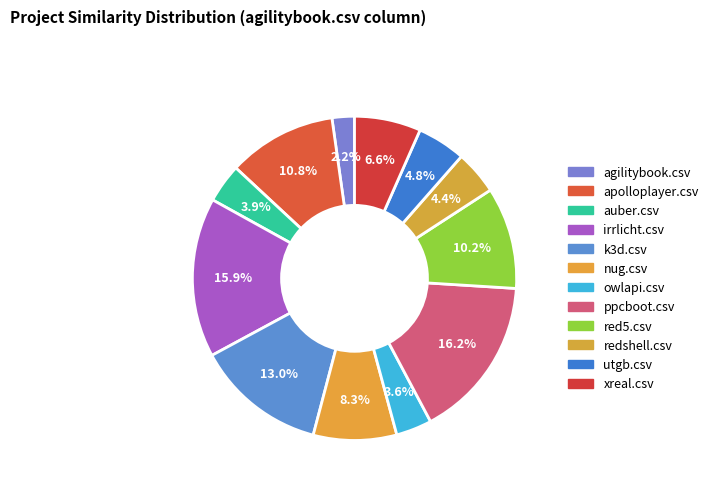

To the nearest percent, what portion does apolloplayer.csv represent?

11%